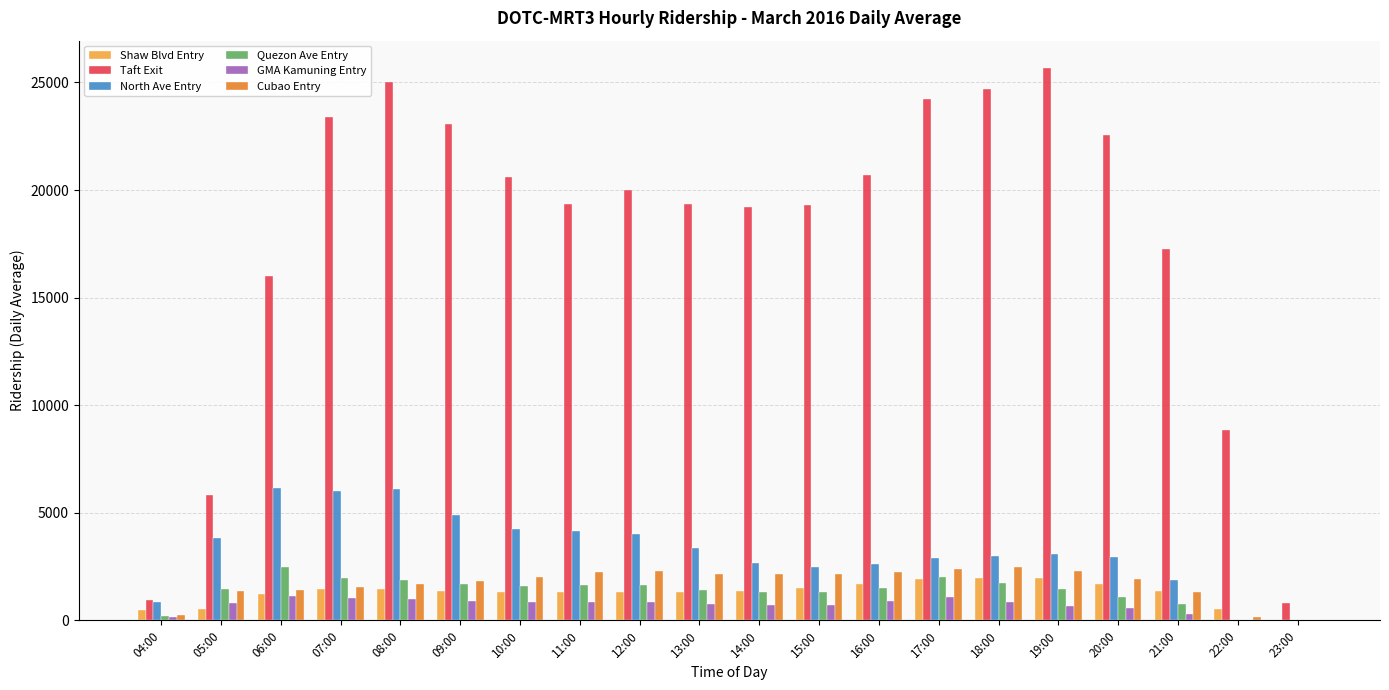

What is the spread (max minus min) of values at 11:00?

18480.0